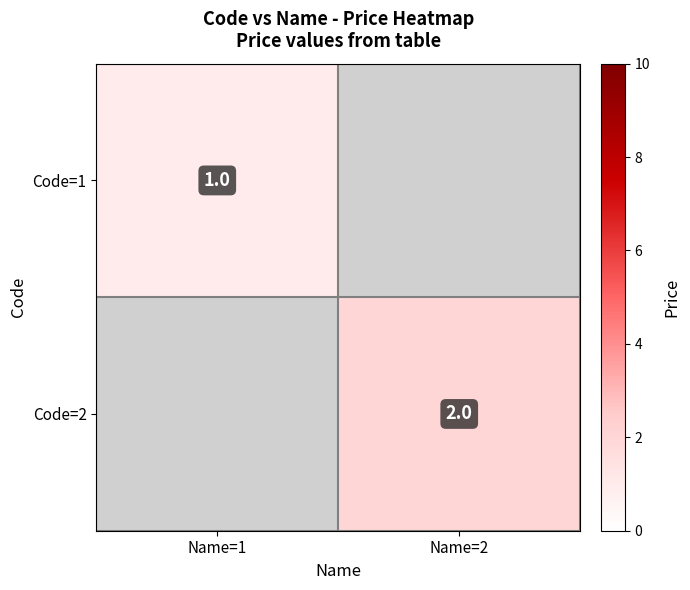

True or false: Code=2 has a value of 2 at Name=2.

True